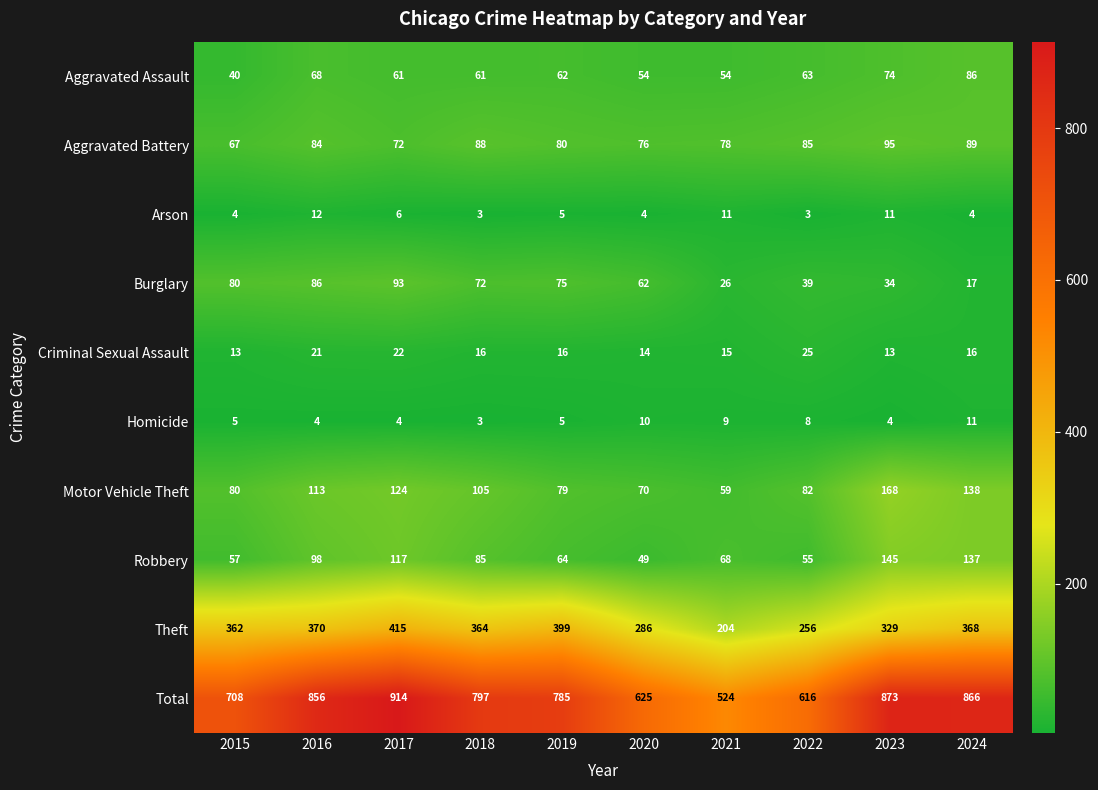

How many data points does each series have?

10